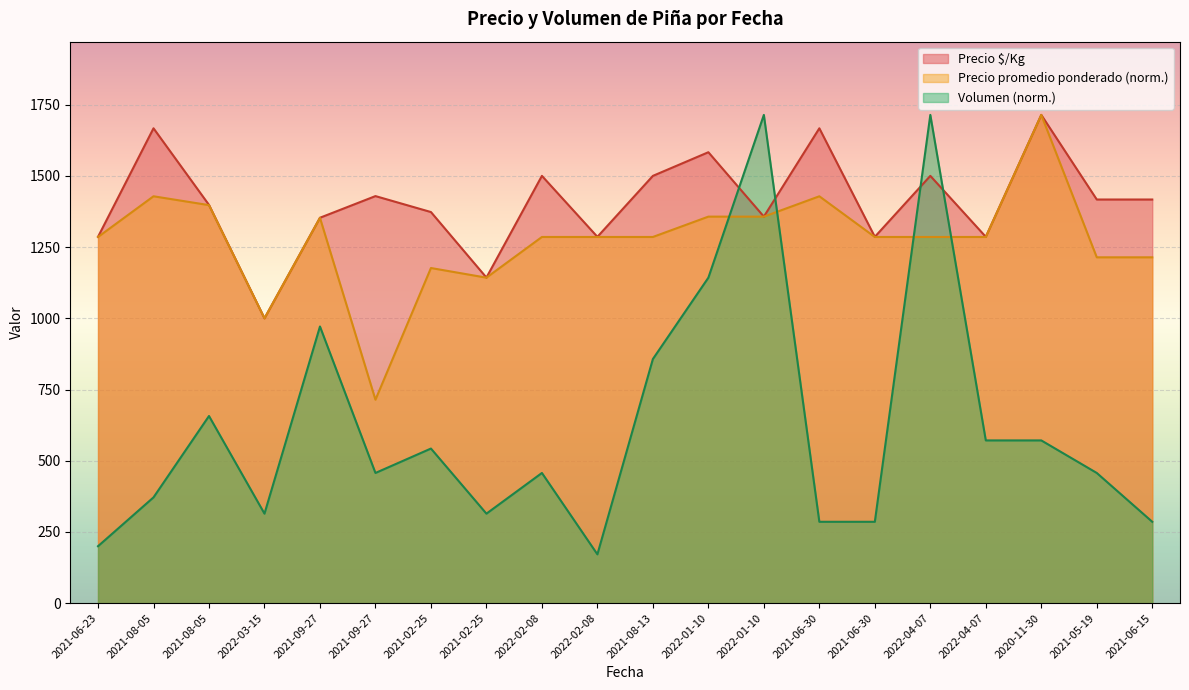

Which has a higher value, 2022-04-07 or 2021-05-19?

2022-04-07